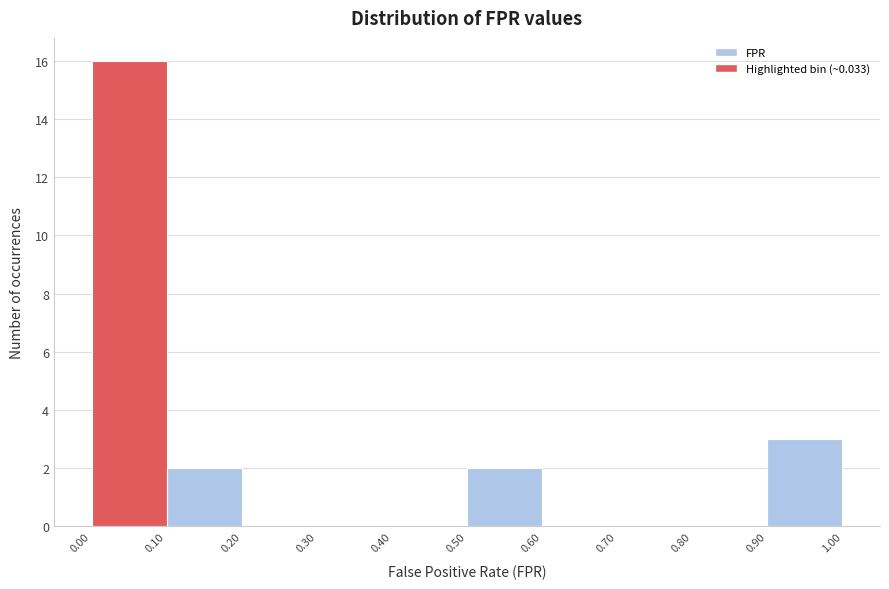

Which range on the x-axis has the tallest bar?

0.00 to 0.10